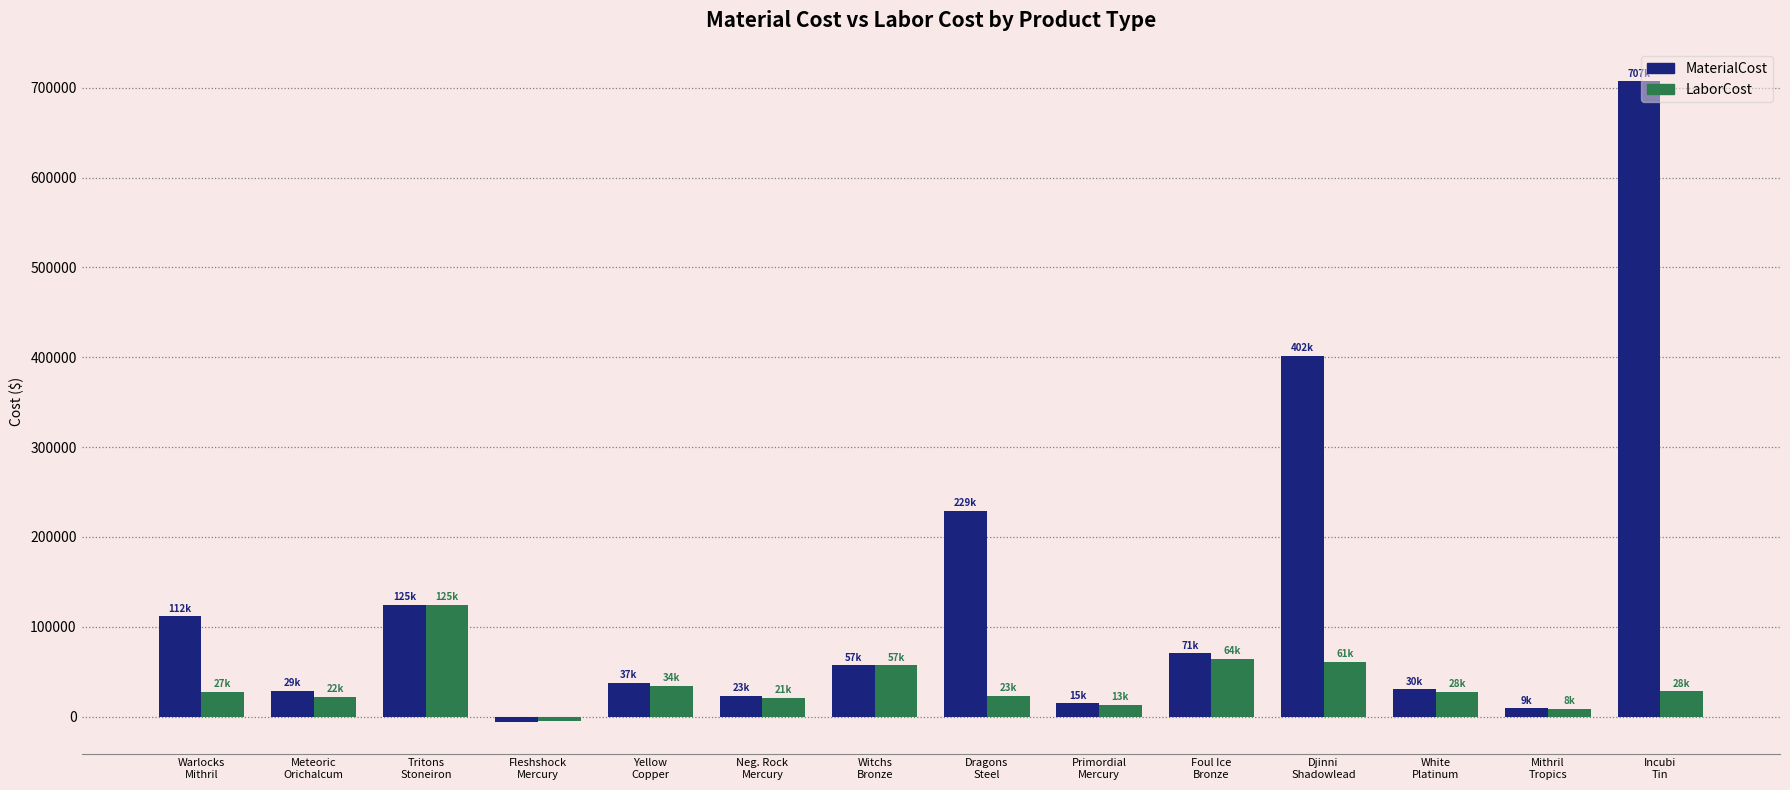

How many values in LaborCost are below zero?

1